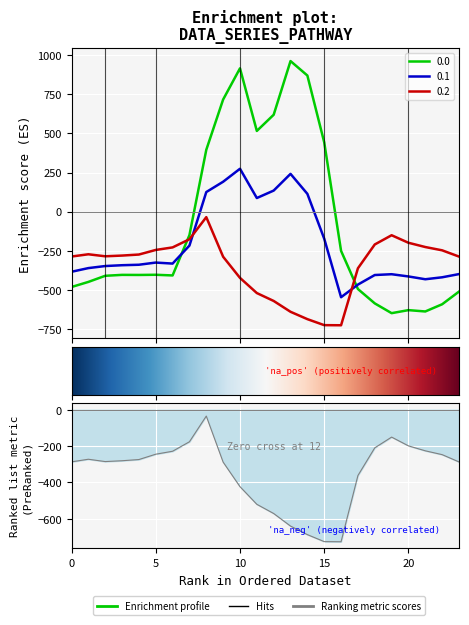

At which category does the chart reach its peak across all series?

13